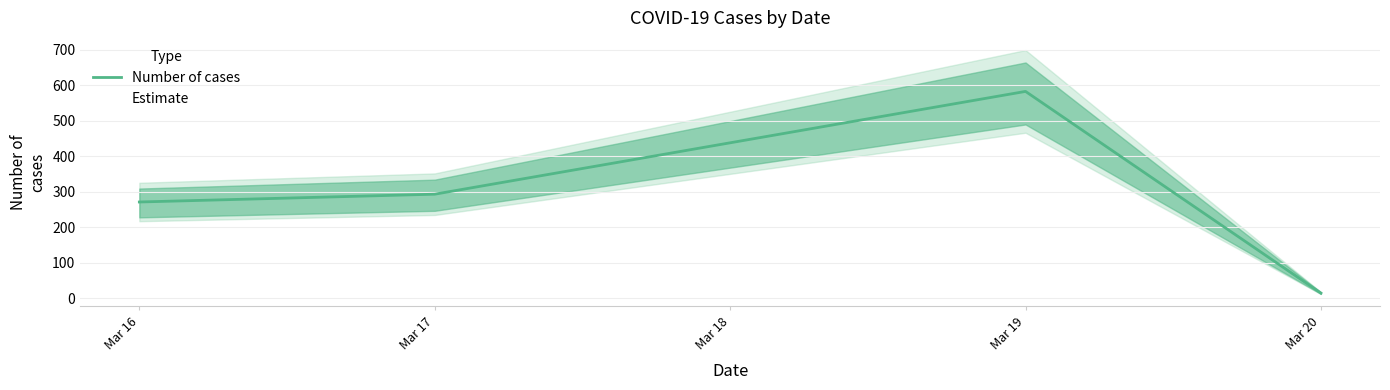

True or false: the data shows 271 at Mar 16.

True